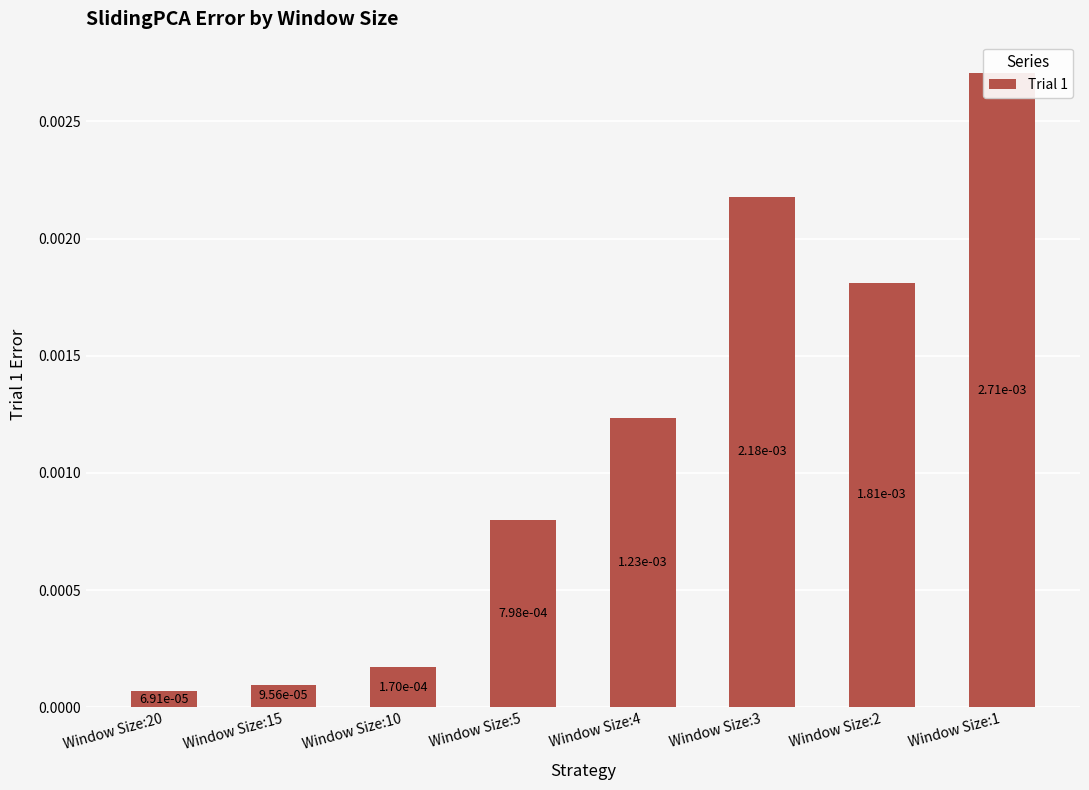

Are the bars horizontal?

No